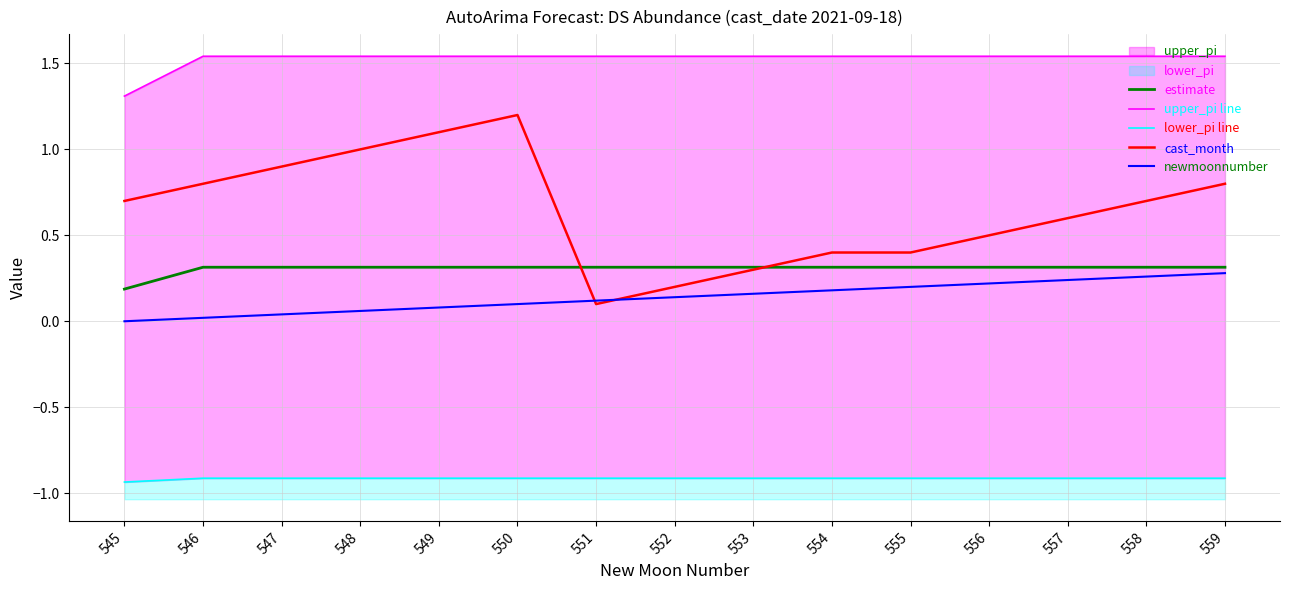

How many lines are shown in the chart?

5